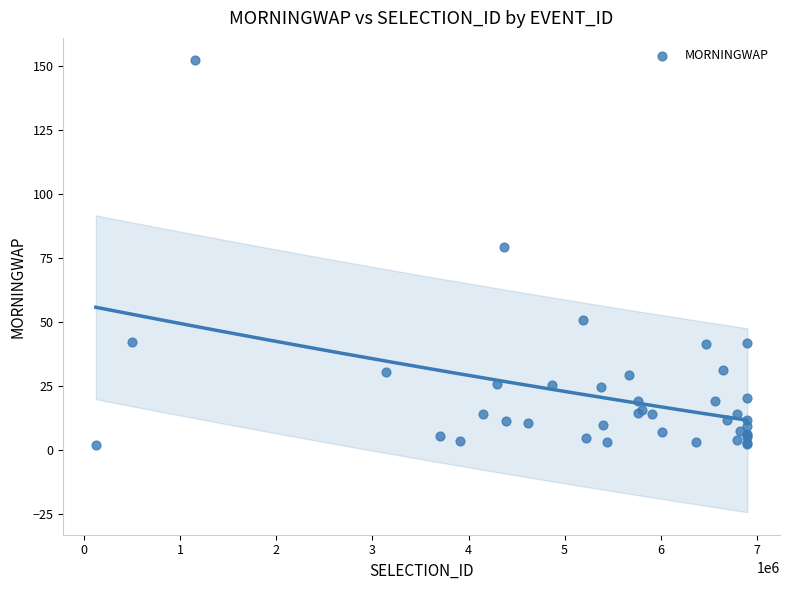

What Y value in the scatter plot is closest to 77?

79.3